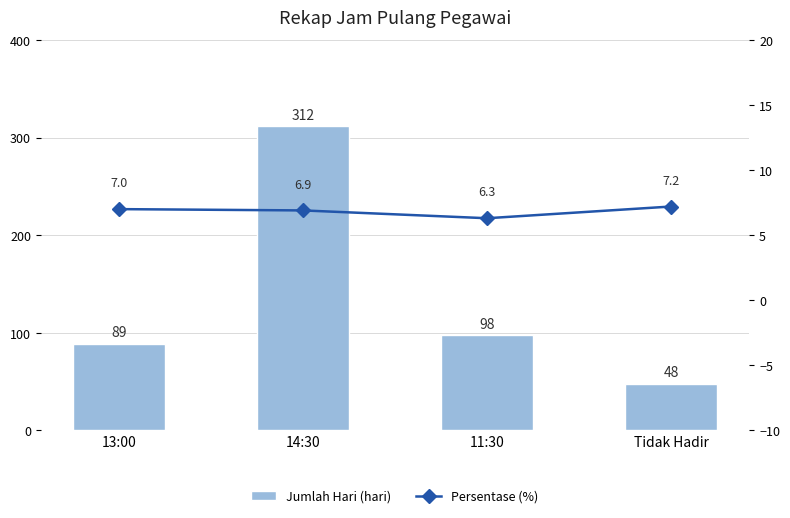

At which label does Jumlah Hari (hari) reach its minimum?

Tidak Hadir